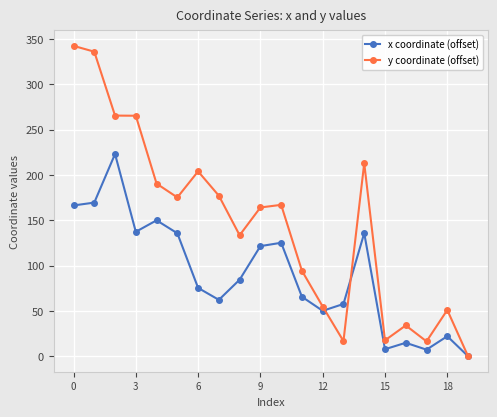

What is the value of the y coordinate (offset) point at the 6th from the left?

175.2